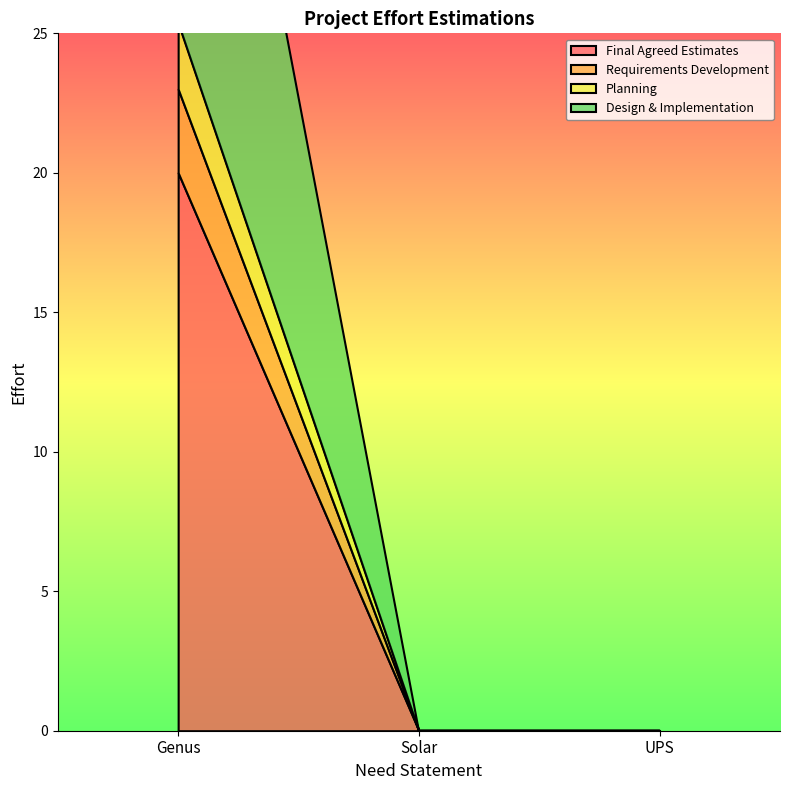

At how many categories does at least one series exceed 18?

1